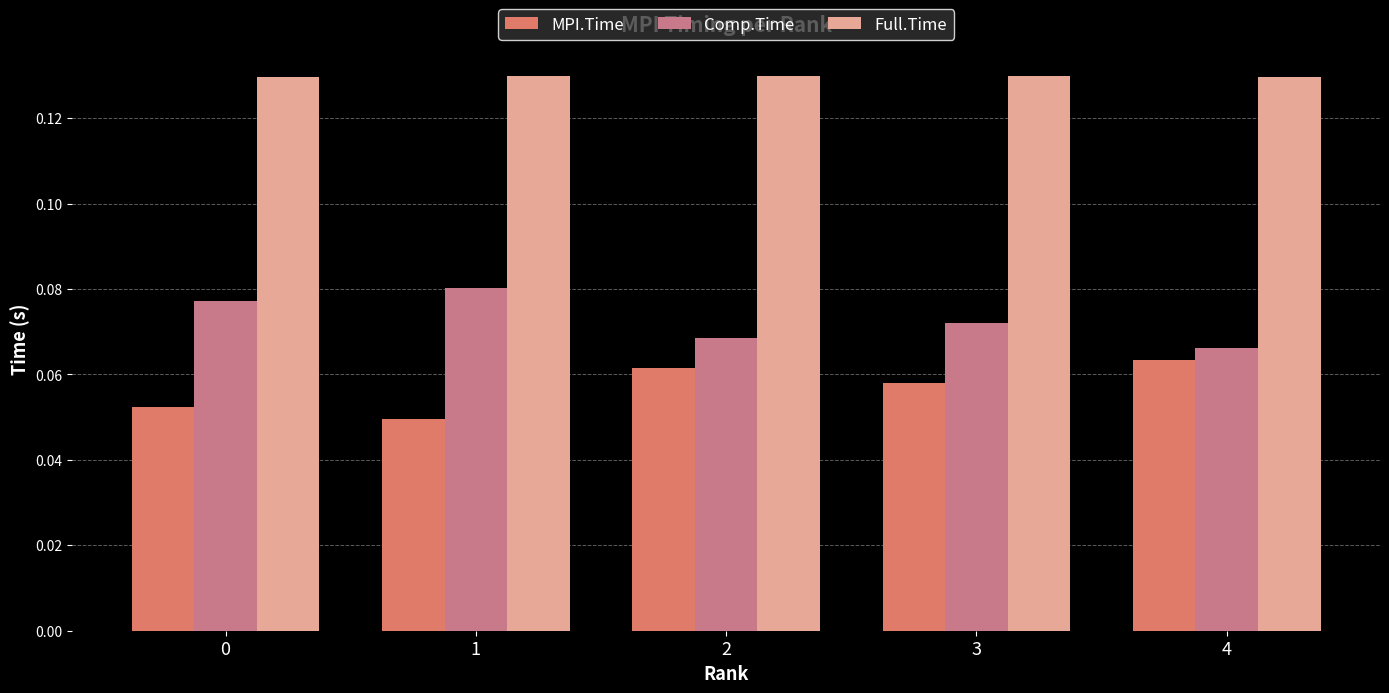

What are all the series names shown in the legend?

MPI.Time, Comp.Time, Full.Time